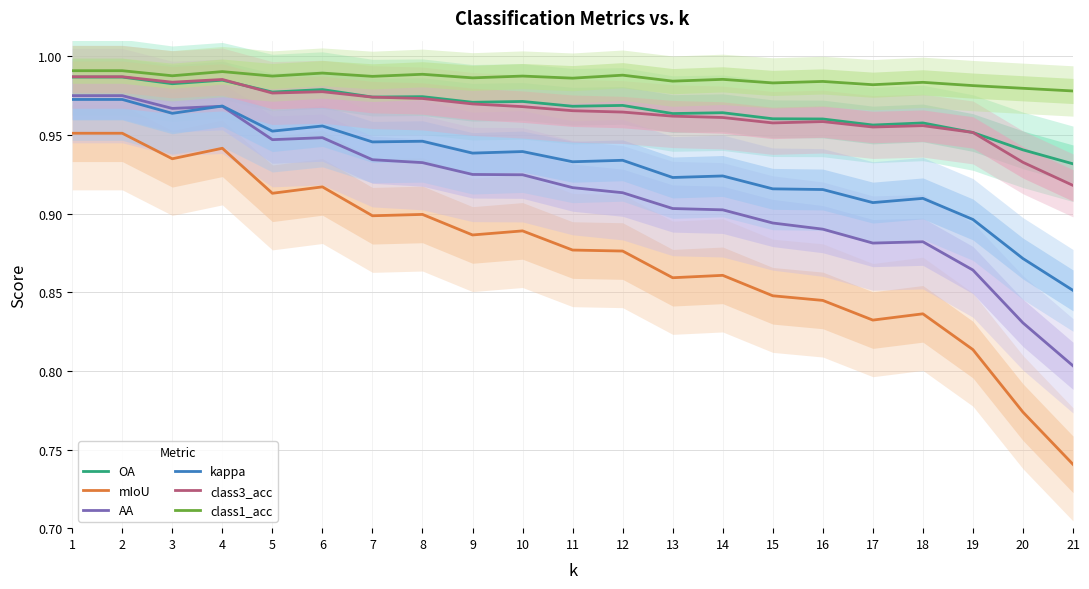

List the series in order of their peak value, highest first.

class1_acc, class3_acc, OA, AA, kappa, mIoU